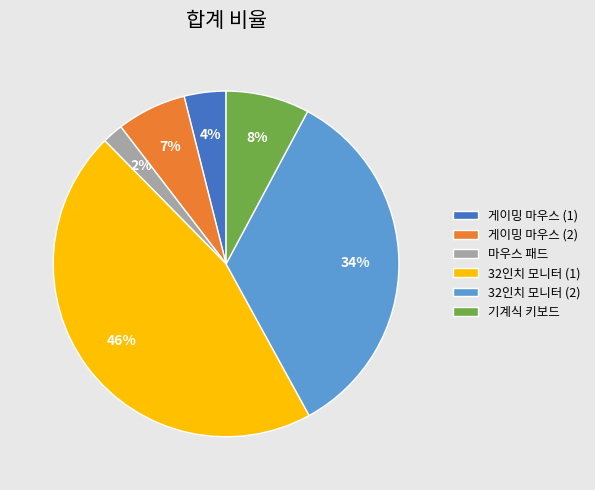

Is there a majority slice in this chart?

No